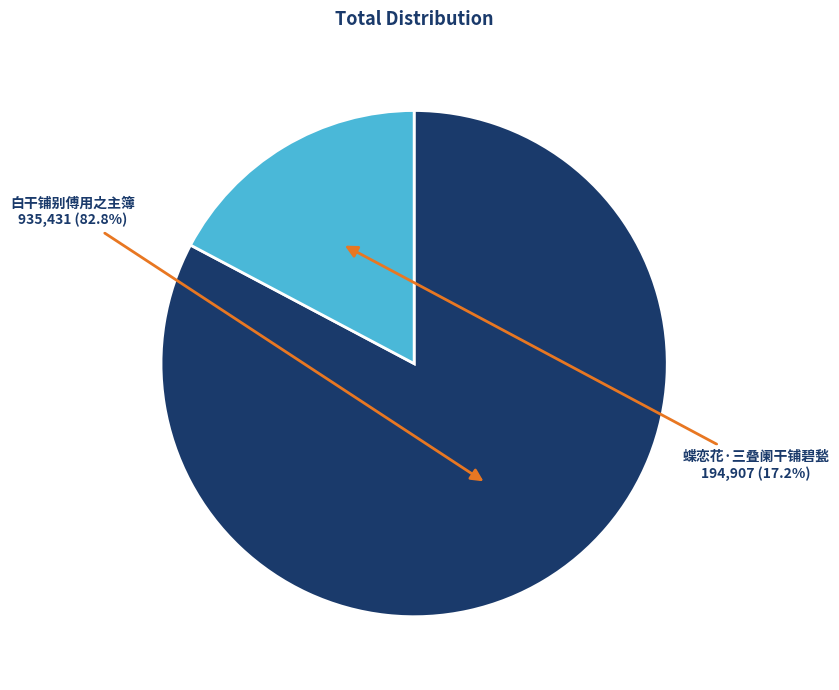

To the nearest percent, what is the combined percentage of 蝶恋花·三叠阑干铺碧甃 and 白干铺别傅用之主簿?

100%